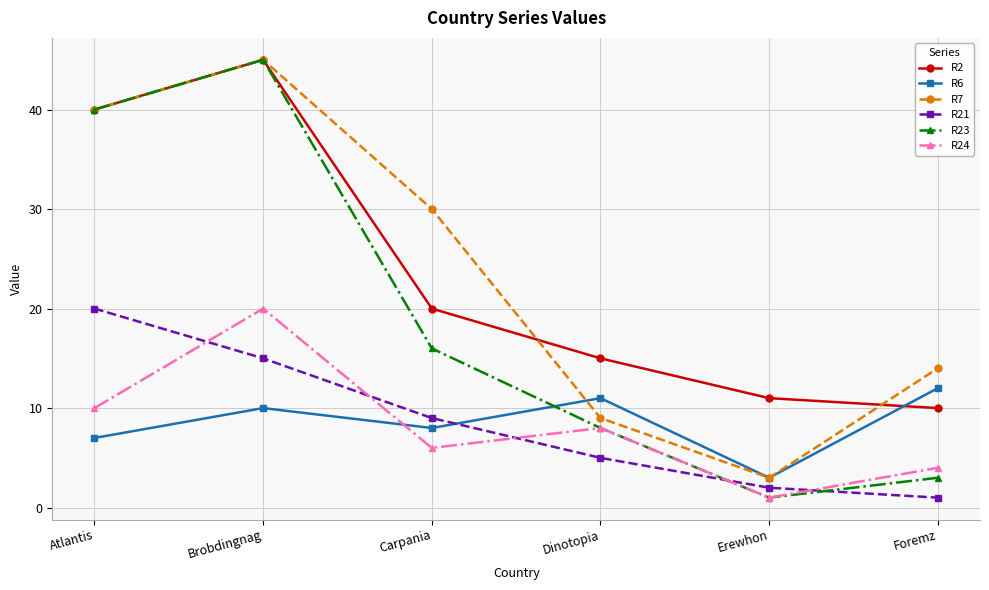

The R7 series shows 18 at Atlantis. True or false?

False